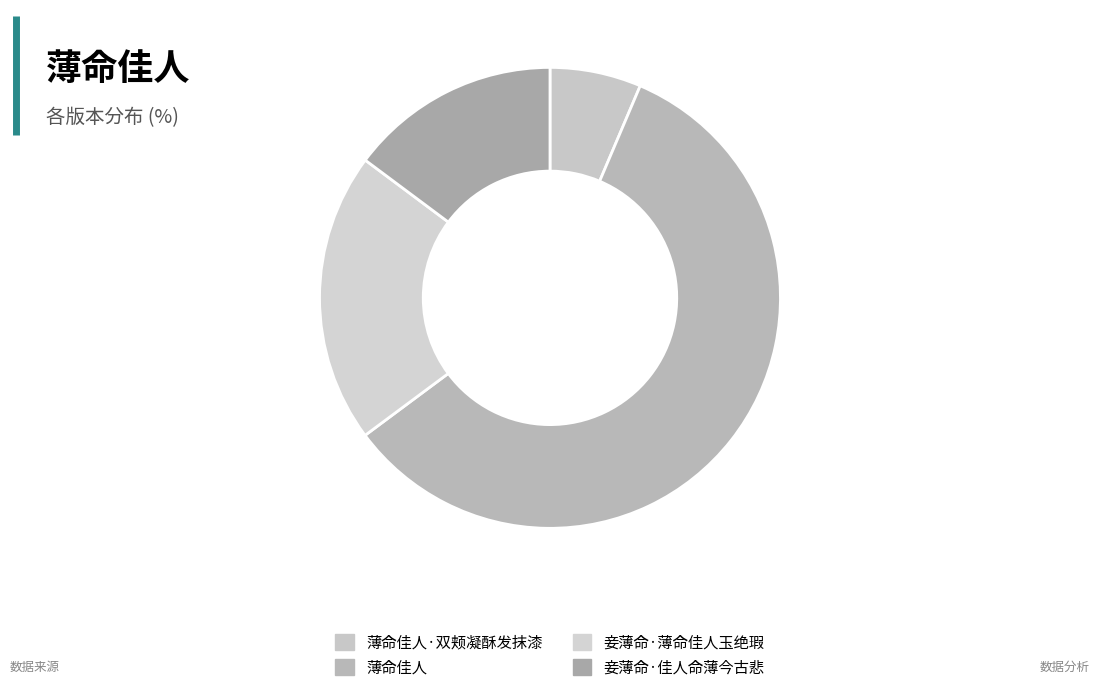

To the nearest percent, what is the combined percentage of 薄命佳人 and 薄命佳人·双颊凝酥发抹漆?

65%